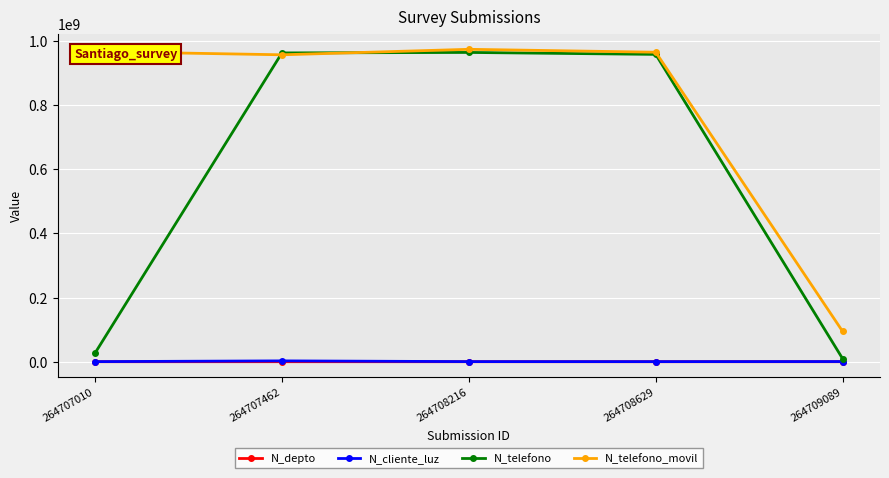

Which series has the widest spread of values?

N_telefono